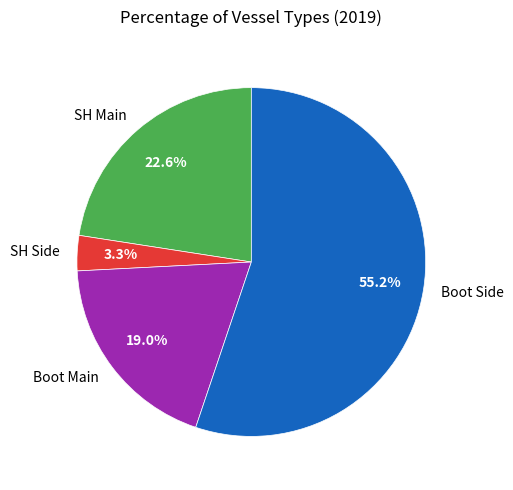

To the nearest percent, what portion does SH Main represent?

23%